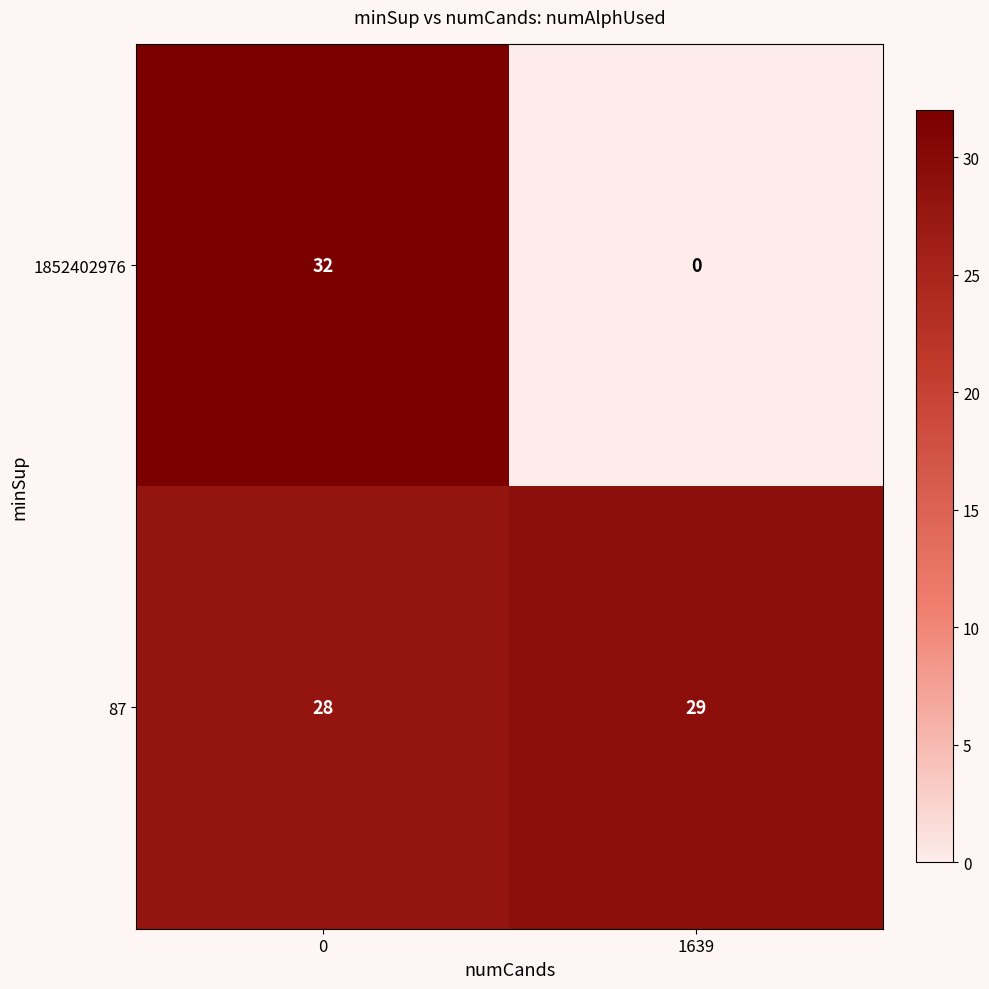

Which series has the widest spread of values?

1852402976